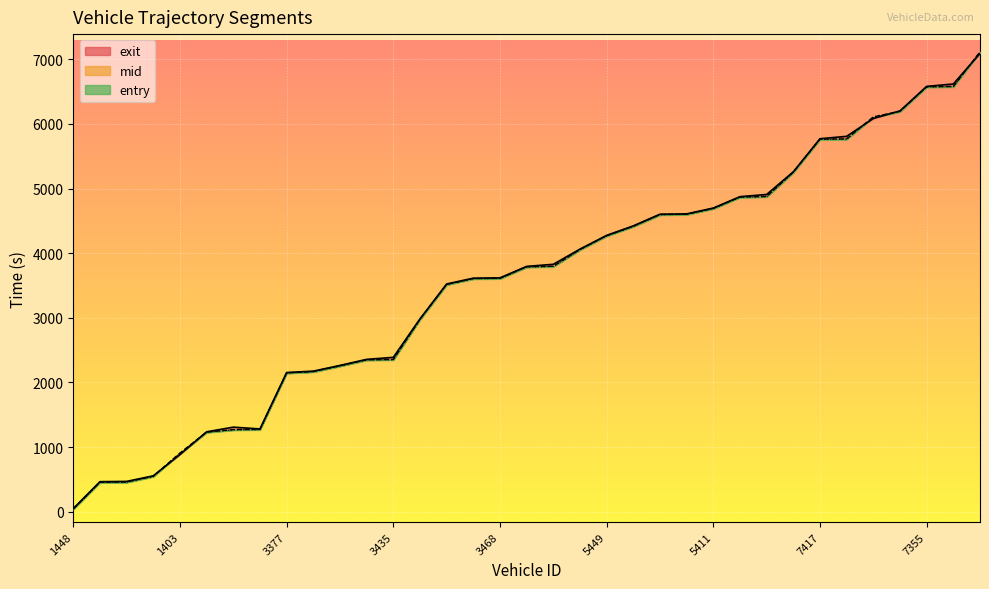

Reading right to left, extract all data points from this chart.

exit_line: 7090.5	6618.7	6581.6	6202.2	6084.7	5808.4	5771.6	5259.9	4908.7	4875.0	4698.9	4608.6	4603.7	4423.1	4276.0	4063.6	3828.2	3795.9	3618.6	3613.8	3523.7	2983.7	2388.4	2357.2	2263.6	2174.9	2153.3	1280.3	1308.2	1236.1	883.8	554.8	468.5	464.4	48.2
mid_line: 7115.5	6580.6	6576.3	6197.1	6109.3	5769.0	5766.1	5254.4	4878.4	4870.0	4693.6	4604.1	4598.5	4418.1	4271.5	4058.0	3798.6	3790.4	3612.1	3608.2	3518.1	2978.3	2355.1	2351.4	2258.1	2169.5	2148.6	1274.1	1270.4	1232.3	908.1	549.6	460.2	458.3	43.5
entry_line: 7112.6	6576.5	6572.7	6192.8	6105.3	5765.3	5762.6	5250.9	4874.2	4866.3	4690.4	4599.9	4594.1	4414.0	4267.7	4053.8	3794.9	3786.1	3608.1	3604.0	3513.9	2974.0	2351.7	2347.9	2254.1	2165.6	2144.5	1270.3	1266.5	1229.0	904.0	546.1	456.1	453.8	39.3